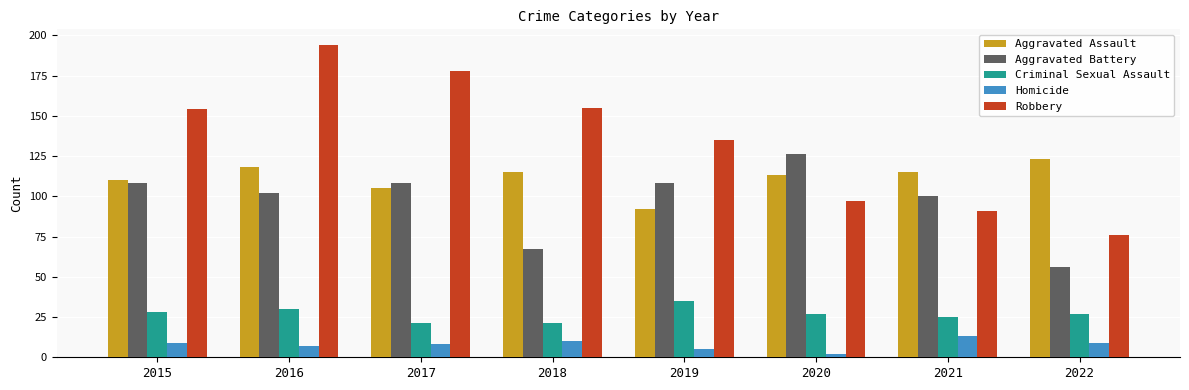

What is the spread (max minus min) of values at 2019?

130